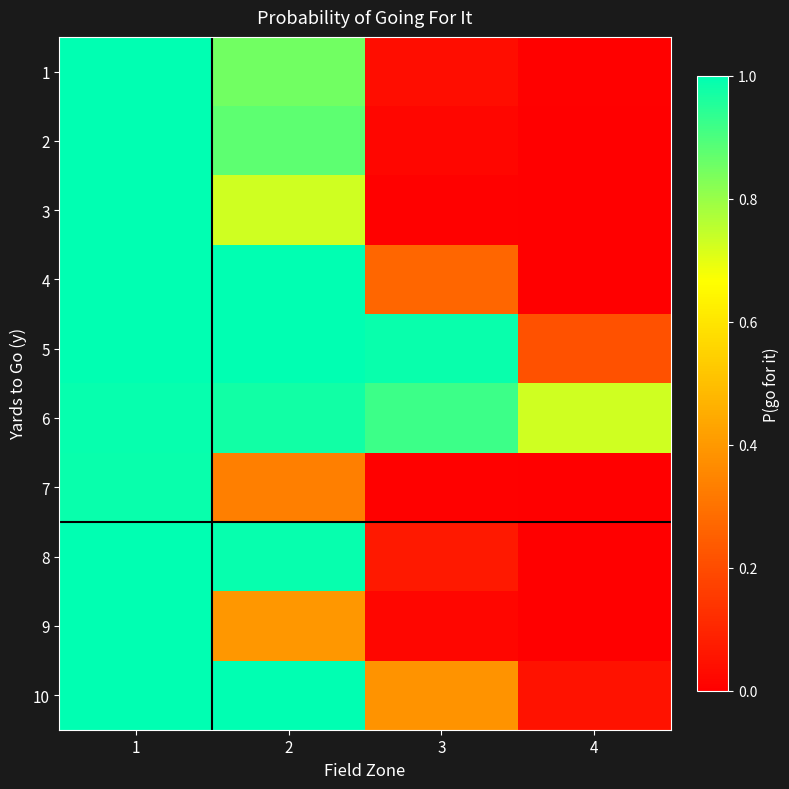

Rank the series by their maximum value, from lowest to highest.

7, 6, 9, 2, 1, 3, 4, 5, 8, 10